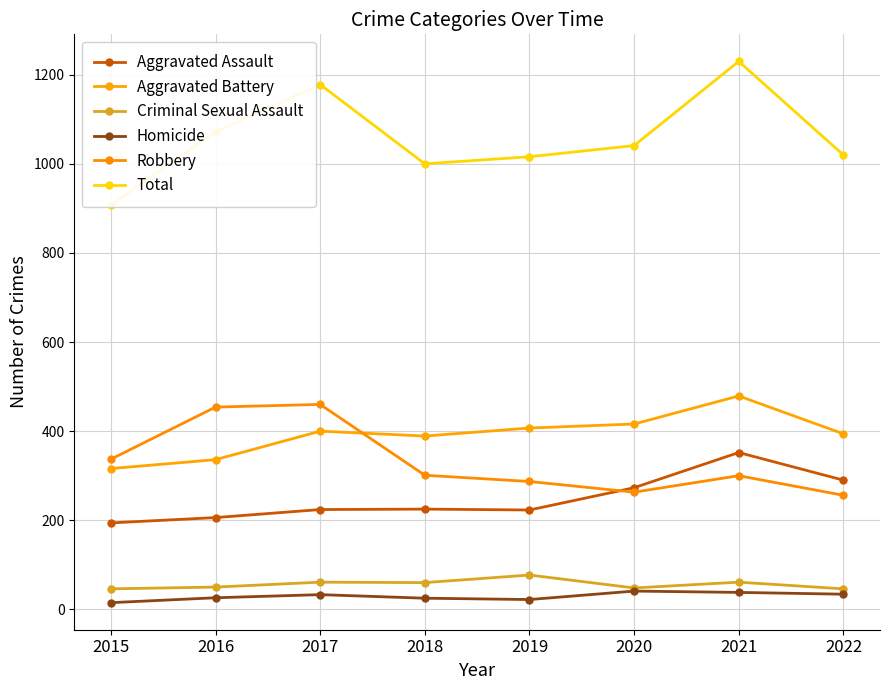

What is the average value of the Robbery series?

332